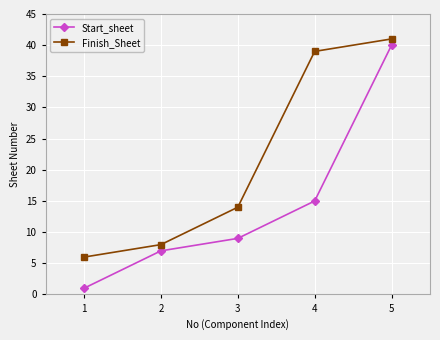

What is the total value across all series at 4?

54